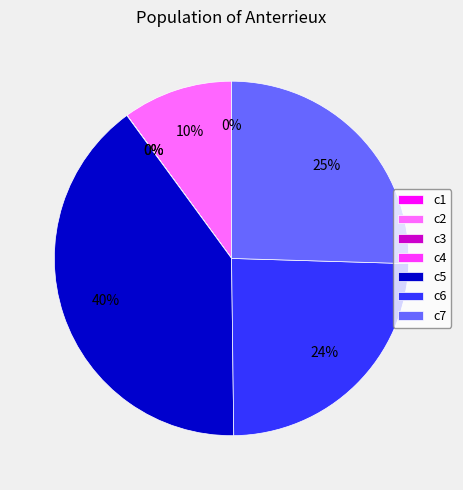

To the nearest percent, what portion does c5 represent?

40%